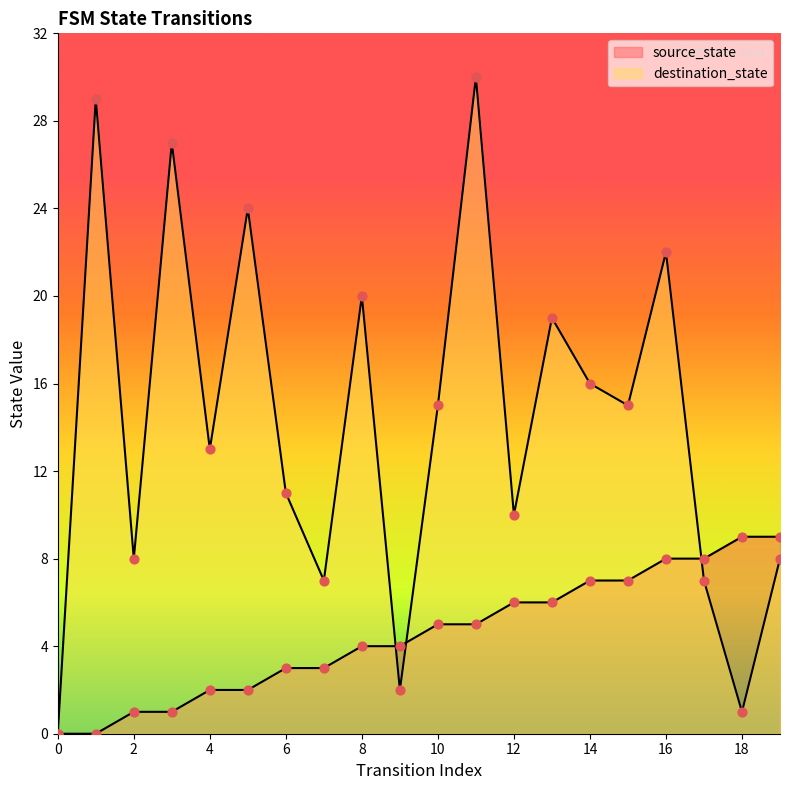

At which category is the sum across all series the highest?

11